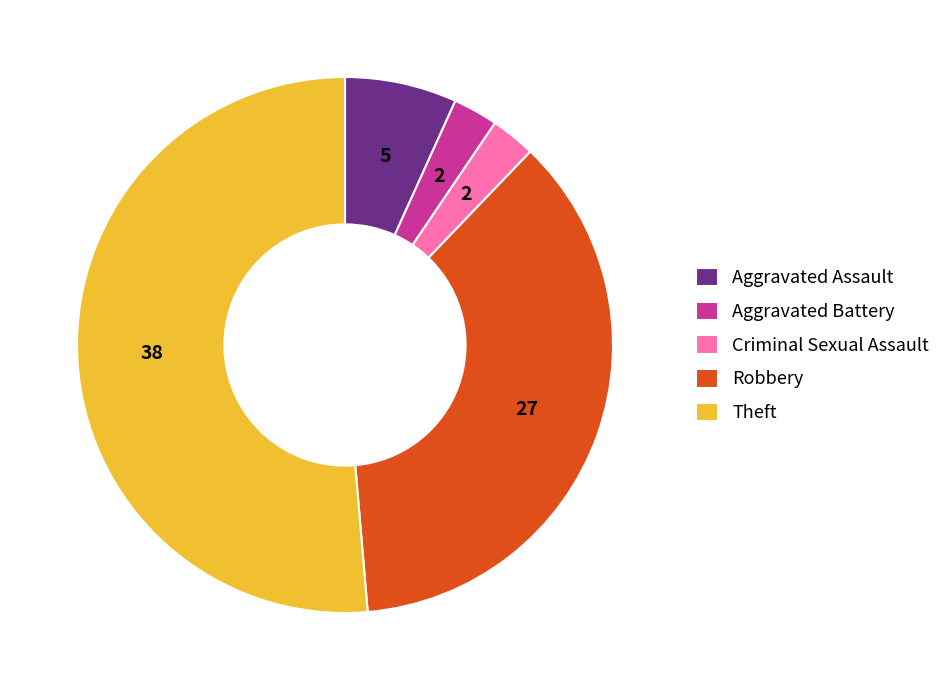

True or false: Criminal Sexual Assault accounts for 3% of the total.

True